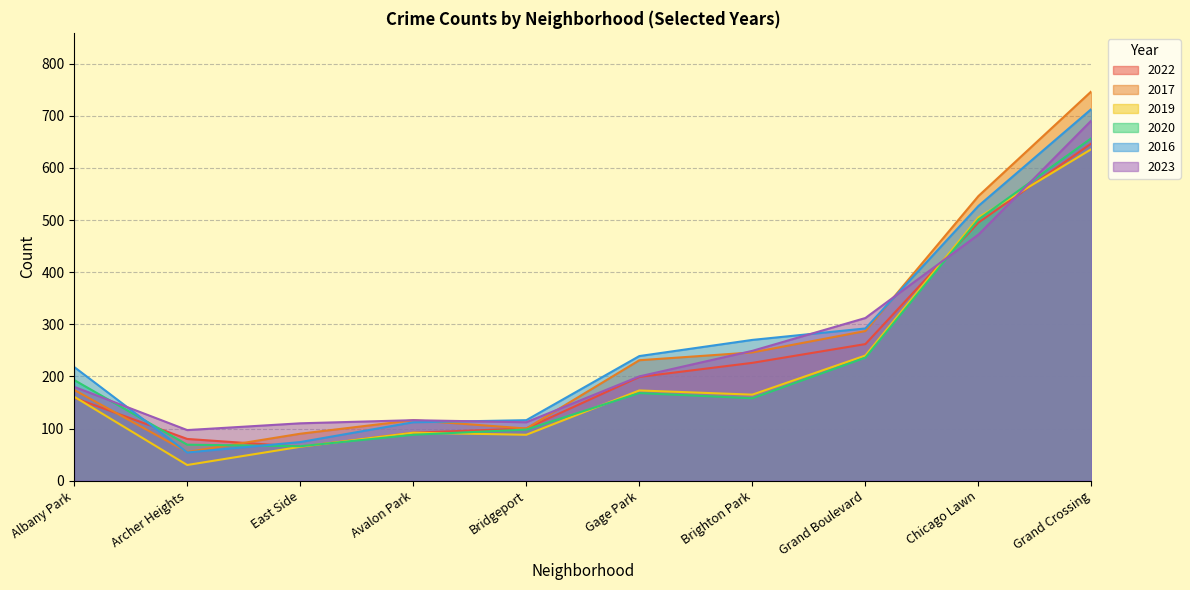

True or false: 2016 and 2019 intersect in this chart.

False